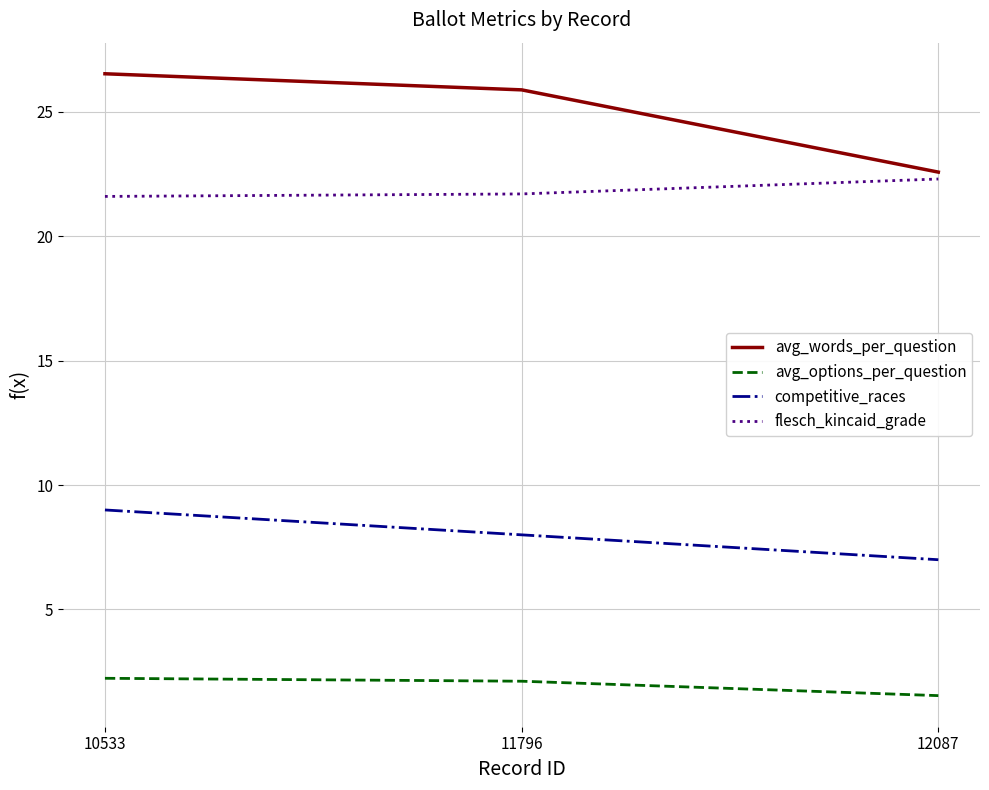

The value of avg_options_per_question at 10533 is 2.2. True or false?

True